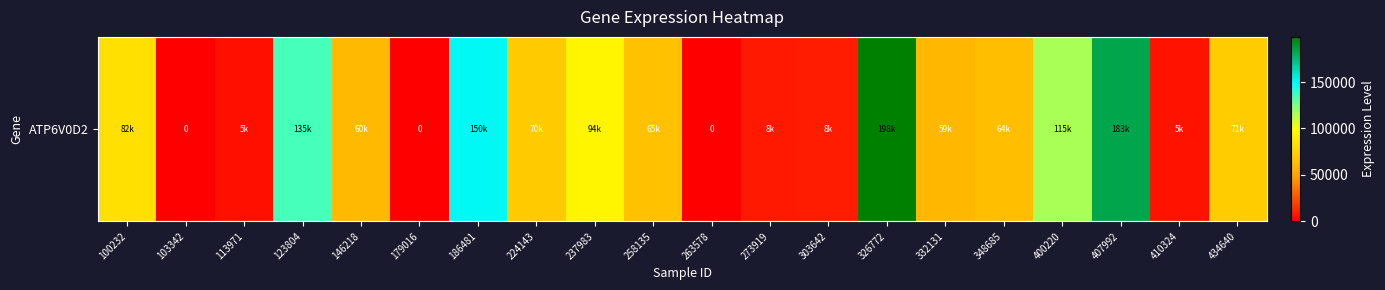

What is the difference between the maximum and minimum values?

198631